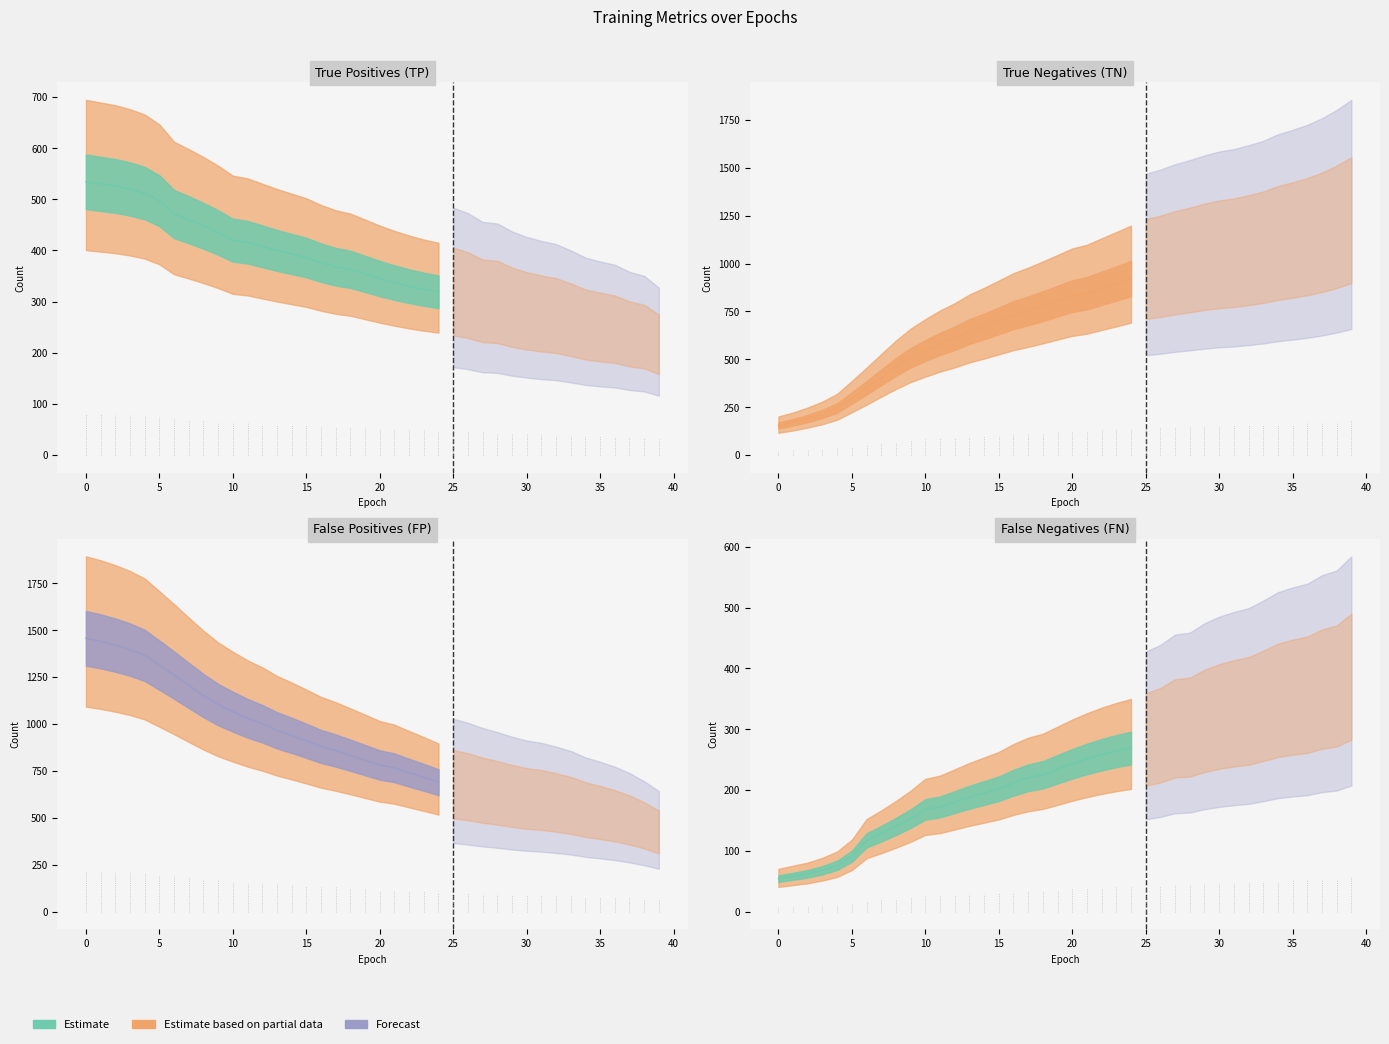

What is the difference between the maximum and minimum values in the FP series?

1042.0